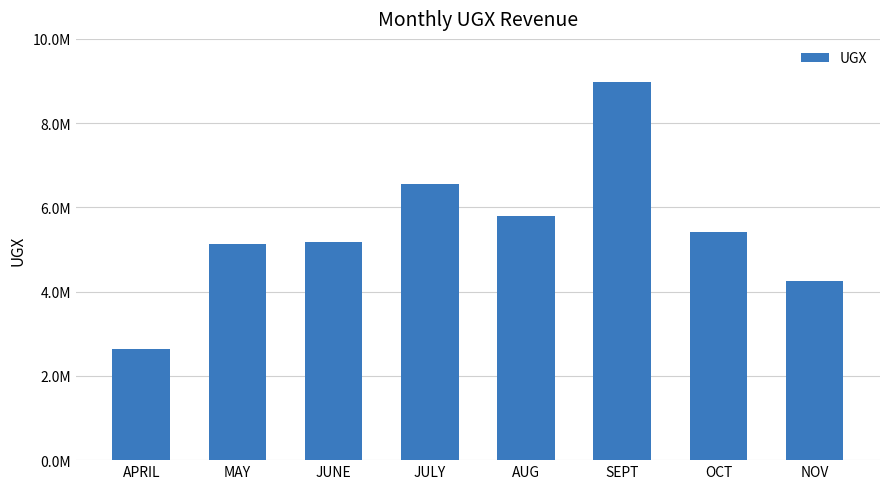

Reading left to right, transcribe all the data shown in this chart.

2650000	5130000	5180000	6550000	5800000	8970000	5420000	4250000